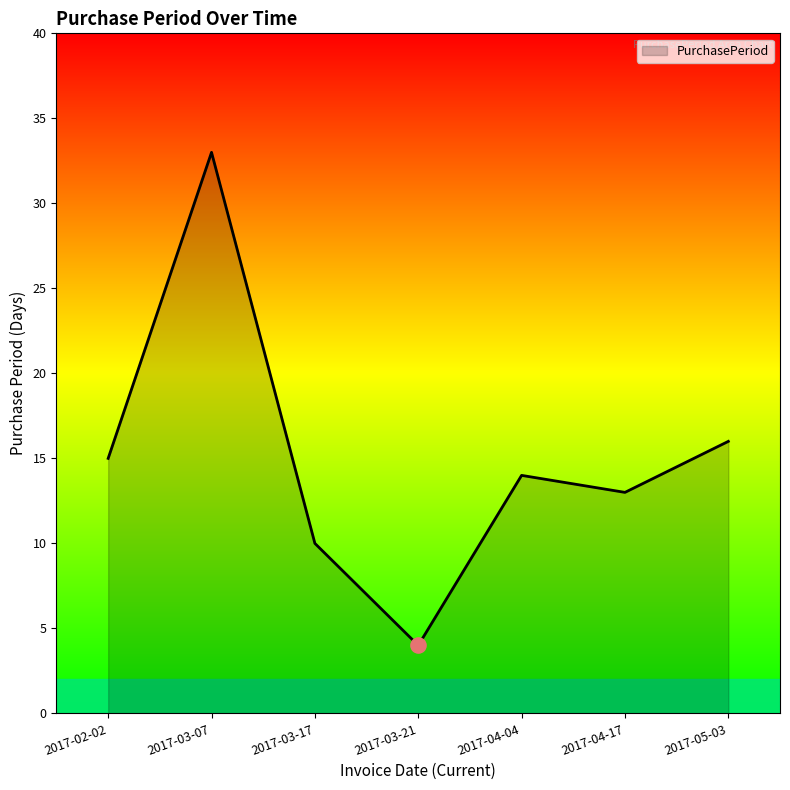

Which has a higher value, 2017-02-02 or 2017-03-21?

2017-02-02